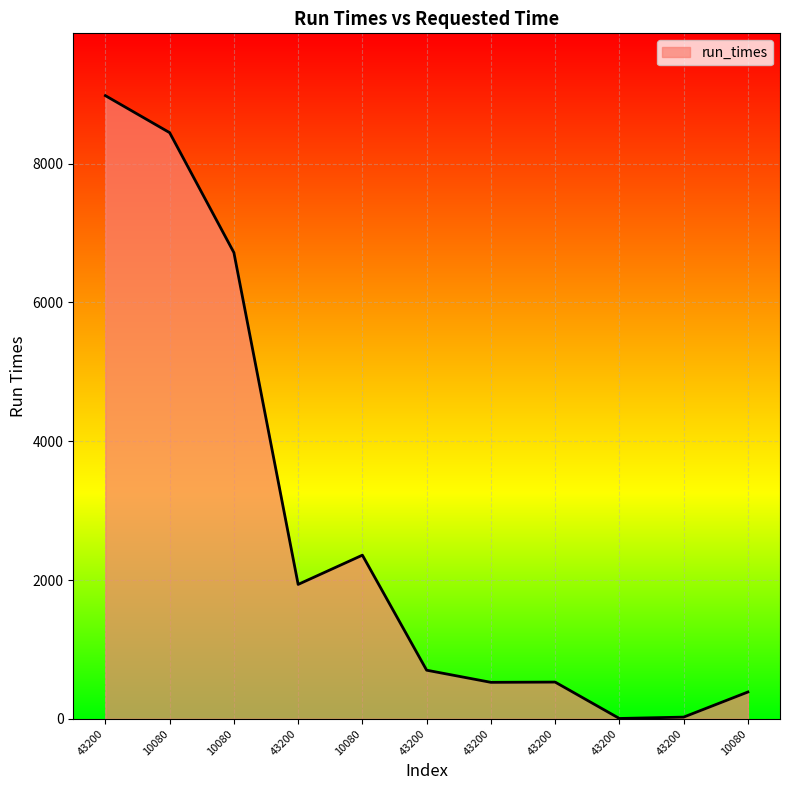

What is the change in value from 10080 to 43200?

-6192.7